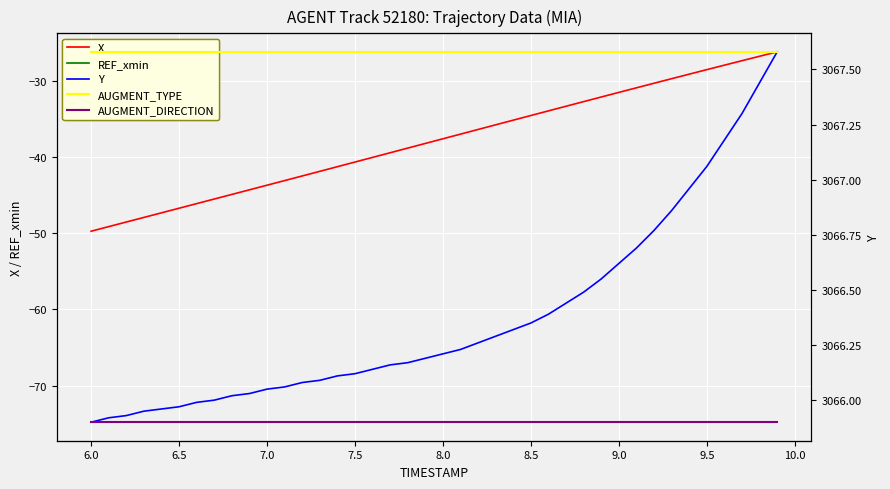

Reading left to right, extract all data points from this chart.

X: -49.7	-49.1	-48.5	-47.9	-47.3	-46.7	-46.1	-45.5	-44.9	-44.3	-43.7	-43.1	-42.5	-41.9	-41.3	-40.7	-40.1	-39.4	-38.8	-38.2	-37.6	-37.0	-36.4	-35.8	-35.2	-34.6	-33.9	-33.3	-32.7	-32.1	-31.5	-30.9	-30.3	-29.7	-29.1	-28.5	-28.0	-27.4	-26.8	-26.2
REF_xmin: -74.8	-74.8	-74.8	-74.8	-74.8	-74.8	-74.8	-74.8	-74.8	-74.8	-74.8	-74.8	-74.8	-74.8	-74.8	-74.8	-74.8	-74.8	-74.8	-74.8	-74.8	-74.8	-74.8	-74.8	-74.8	-74.8	-74.8	-74.8	-74.8	-74.8	-74.8	-74.8	-74.8	-74.8	-74.8	-74.8	-74.8	-74.8	-74.8	-74.8
Y: 3065.9	3065.9	3065.9	3065.9	3066.0	3066.0	3066.0	3066.0	3066.0	3066.0	3066.1	3066.1	3066.1	3066.1	3066.1	3066.1	3066.1	3066.2	3066.2	3066.2	3066.2	3066.2	3066.3	3066.3	3066.3	3066.3	3066.4	3066.4	3066.5	3066.6	3066.6	3066.7	3066.8	3066.9	3067.0	3067.1	3067.2	3067.3	3067.4	3067.6
AUGMENT_TYPE: 1.0	1.0	1.0	1.0	1.0	1.0	1.0	1.0	1.0	1.0	1.0	1.0	1.0	1.0	1.0	1.0	1.0	1.0	1.0	1.0	1.0	1.0	1.0	1.0	1.0	1.0	1.0	1.0	1.0	1.0	1.0	1.0	1.0	1.0	1.0	1.0	1.0	1.0	1.0	1.0
AUGMENT_DIRECTION: 0.0	0.0	0.0	0.0	0.0	0.0	0.0	0.0	0.0	0.0	0.0	0.0	0.0	0.0	0.0	0.0	0.0	0.0	0.0	0.0	0.0	0.0	0.0	0.0	0.0	0.0	0.0	0.0	0.0	0.0	0.0	0.0	0.0	0.0	0.0	0.0	0.0	0.0	0.0	0.0